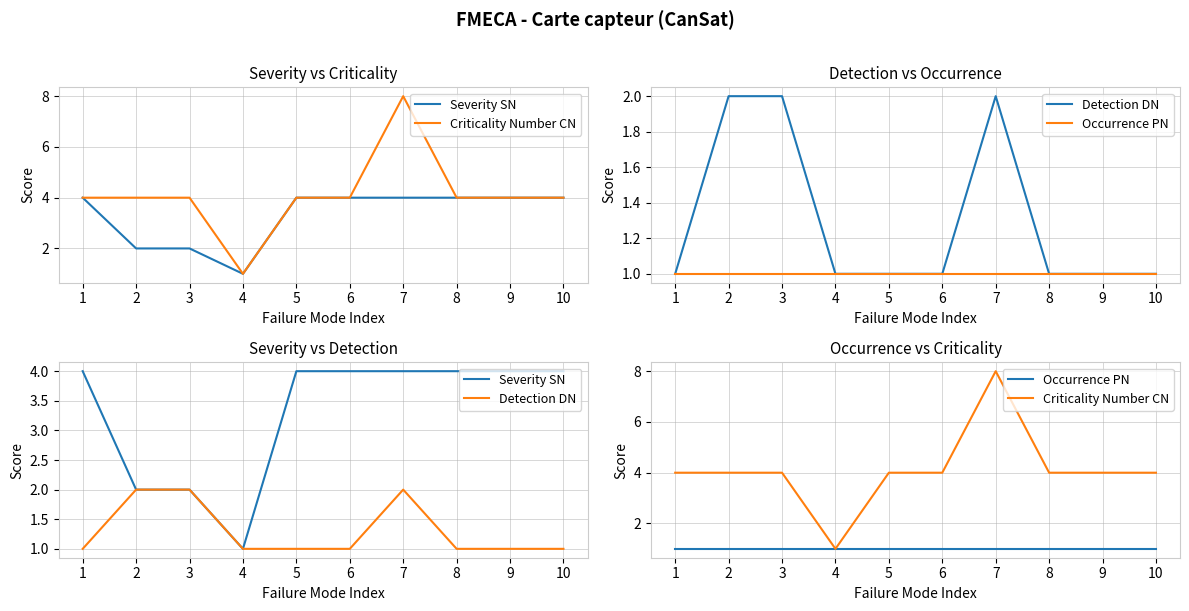

What is the minimum value shown in the chart?

1